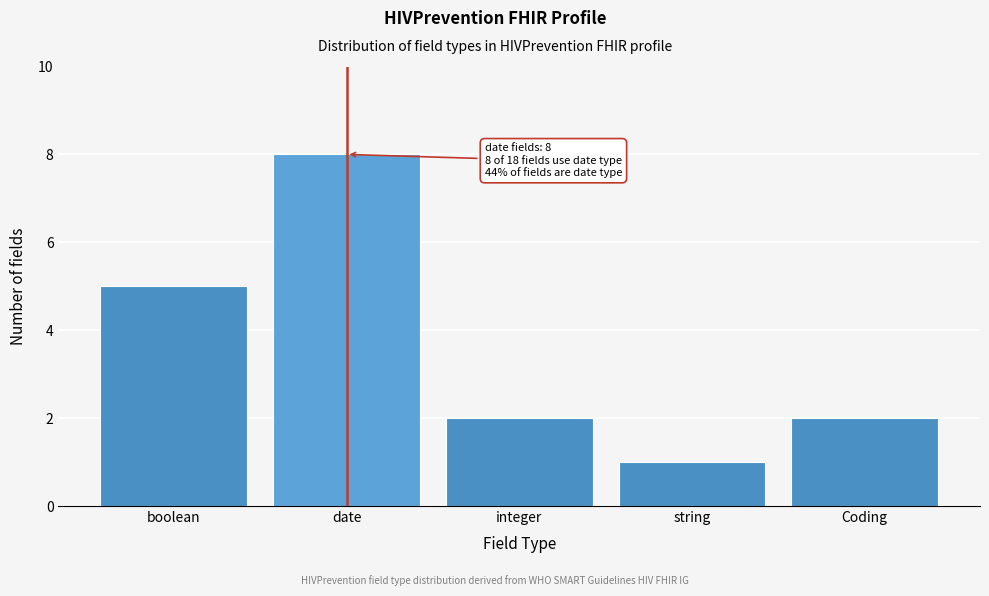

Reading left to right, what are all the values shown in this chart?

boolean=5	date=8	integer=2	string=1	Coding=2